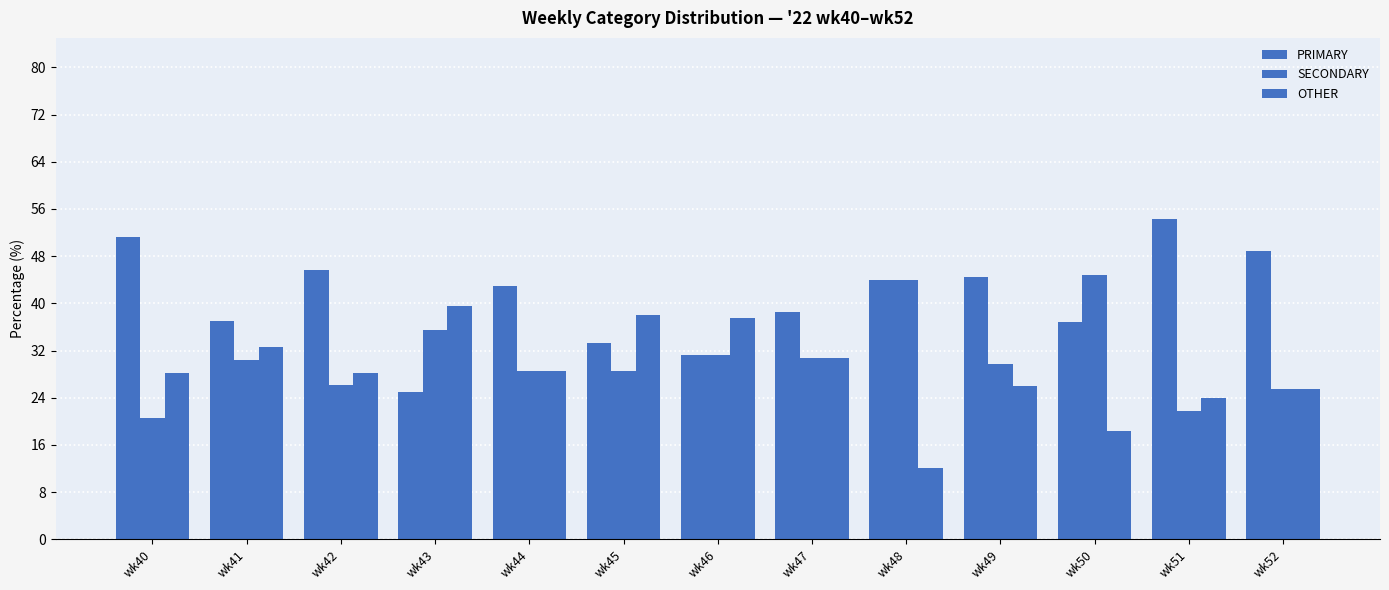

Reading right to left, extract all data points from this chart.

PRIMARY: wk52=48.9	wk51=54.3	wk50=36.8	wk49=44.4	wk48=44.0	wk47=38.5	wk46=31.2	wk45=33.3	wk44=42.9	wk43=25.0	wk42=45.7	wk41=37.0	wk40=51.3
SECONDARY: wk52=25.5	wk51=21.7	wk50=44.7	wk49=29.6	wk48=44.0	wk47=30.8	wk46=31.2	wk45=28.6	wk44=28.6	wk43=35.4	wk42=26.1	wk41=30.4	wk40=20.5
OTHER: wk52=25.5	wk51=23.9	wk50=18.4	wk49=25.9	wk48=12.0	wk47=30.8	wk46=37.5	wk45=38.1	wk44=28.6	wk43=39.6	wk42=28.3	wk41=32.6	wk40=28.2